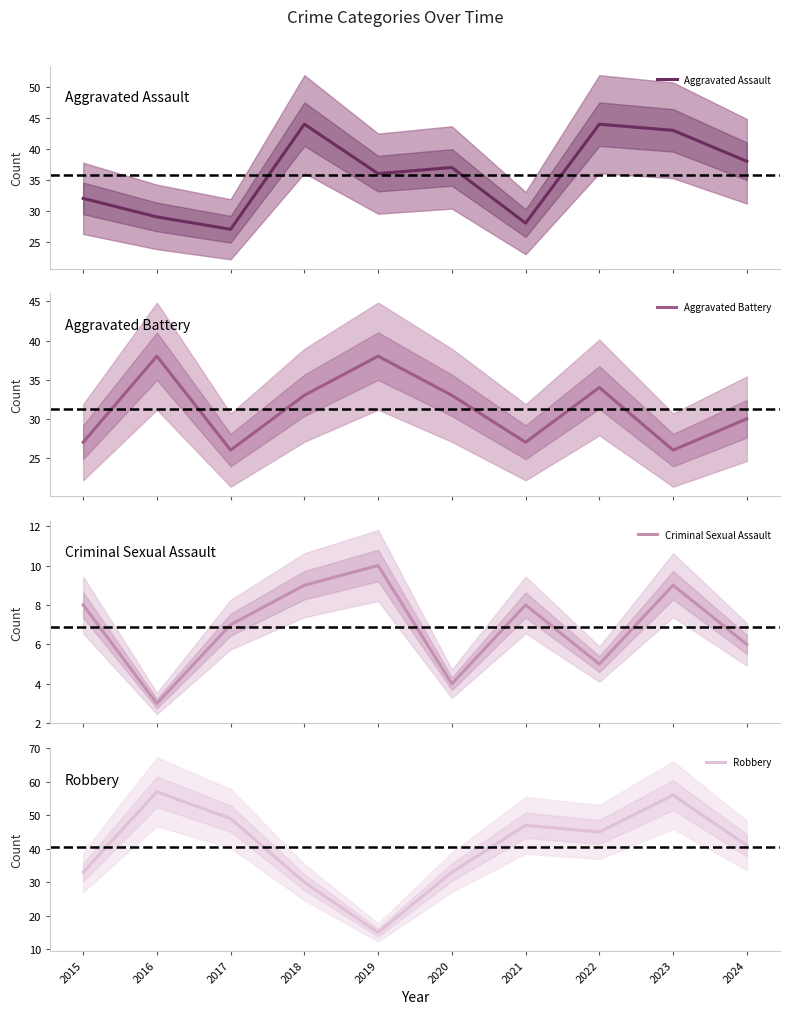

What are all the series names shown in the legend?

Aggravated Assault, Aggravated Battery, Criminal Sexual Assault, Robbery